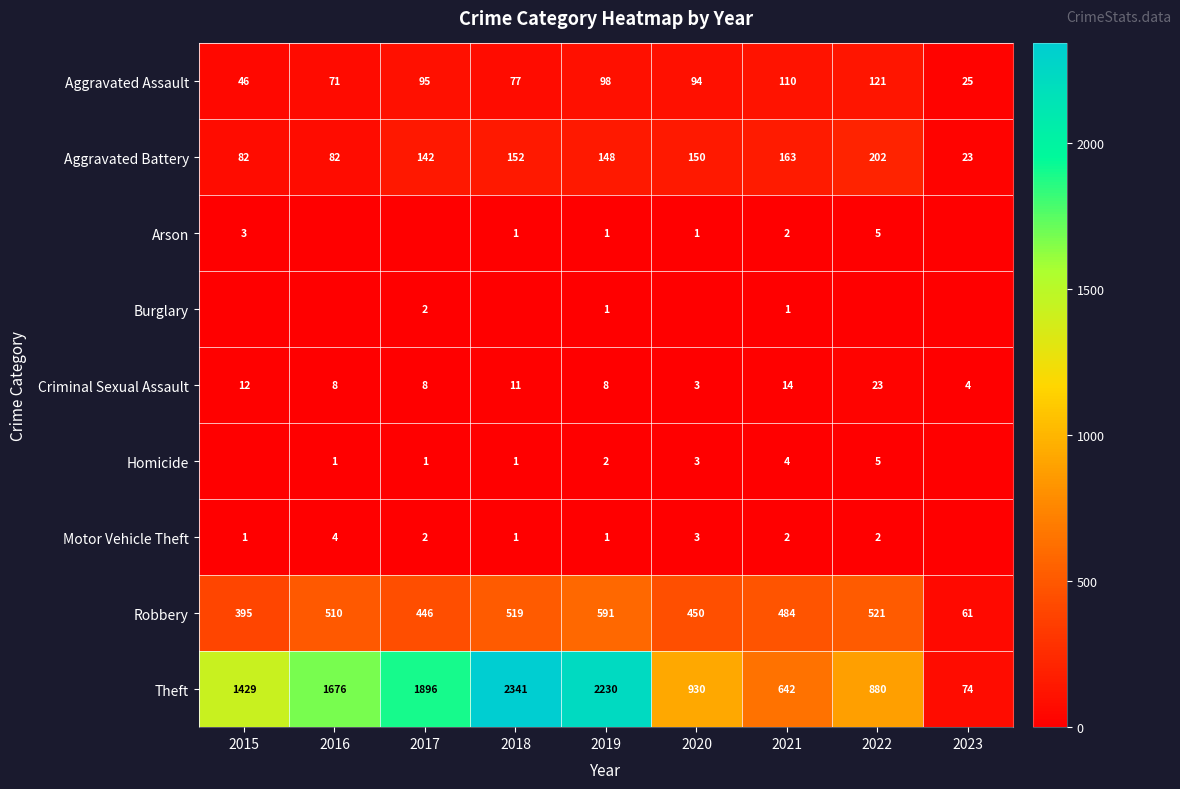

What is the difference between the second highest and second lowest values in the Robbery series?

126